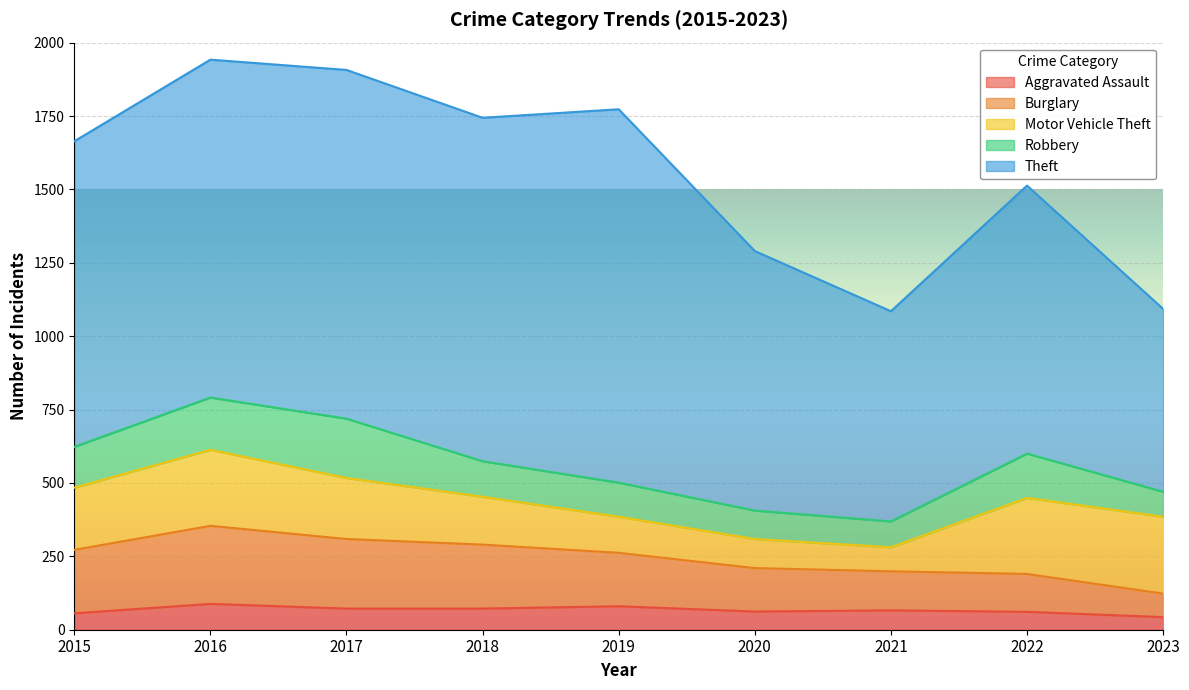

What is the lowest value of the Aggravated Assault series?

43